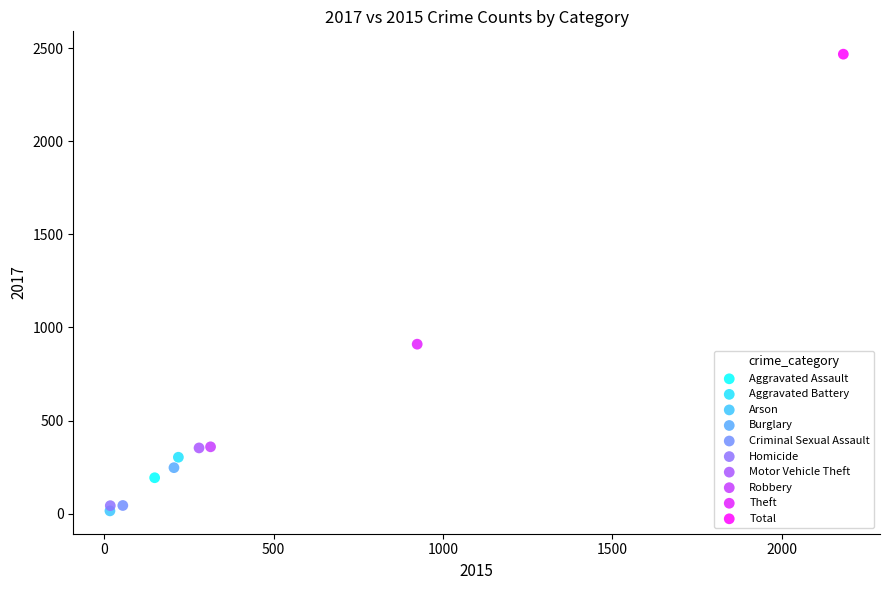

Which series reaches the minimum Y coordinate?

Arson